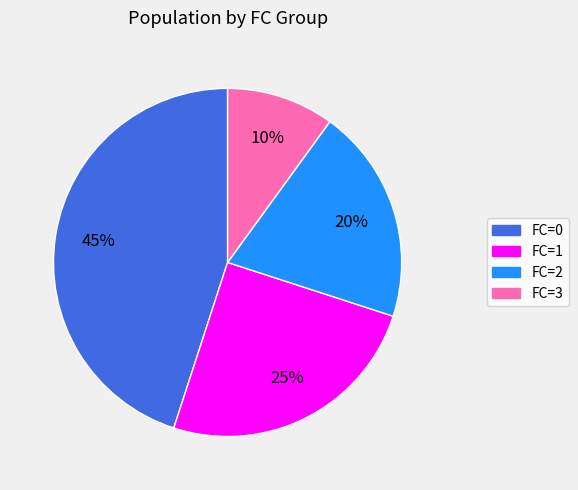

True or false: FC=0 accounts for 45% of the total.

True